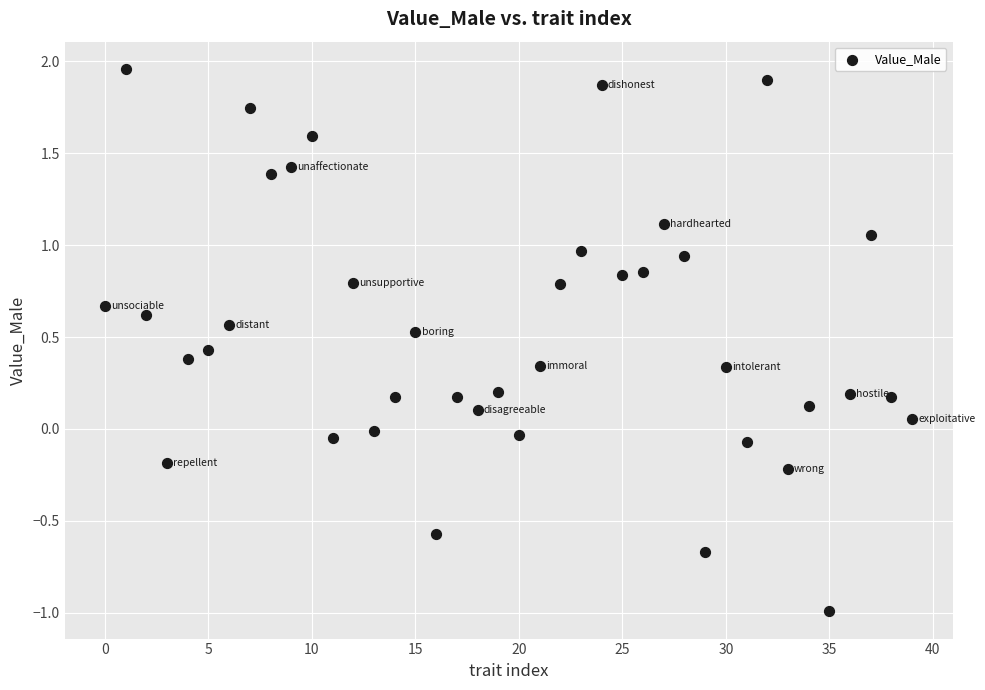

What is the range of Y values (max minus min)?

3.0